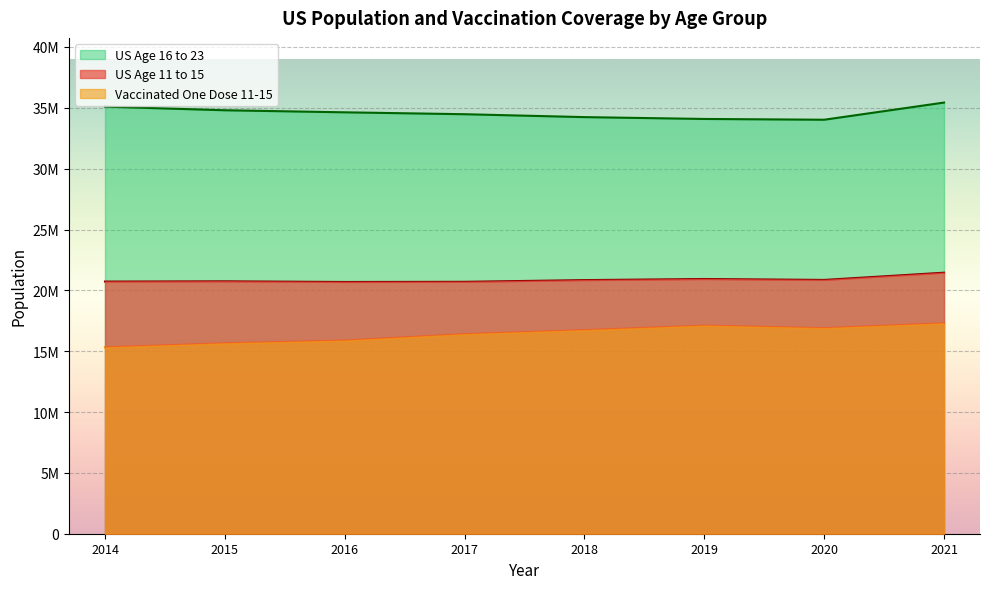

What is the average value of the US Age 11 to 15 series?

20867002.2